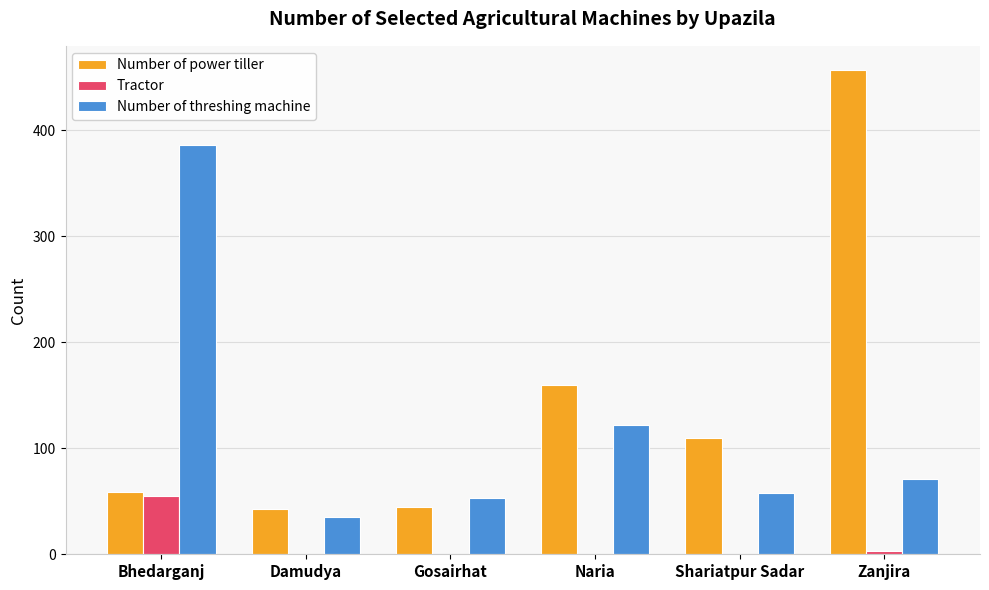

At which label does Tractor reach its peak?

Bhedarganj